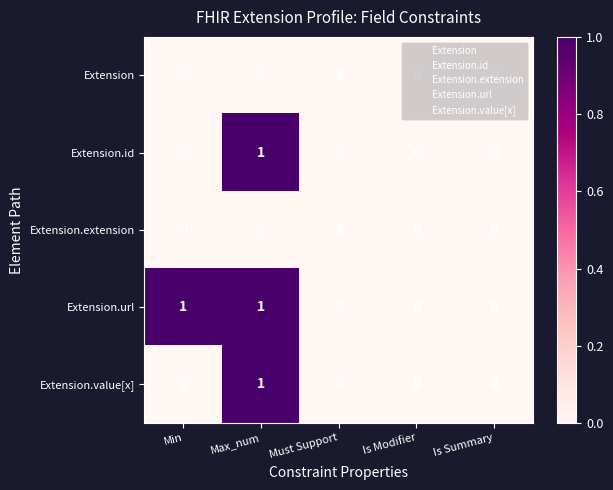

Is the value of Extension.id at Is Summary greater than the value of Extension.url at Max_num?

No